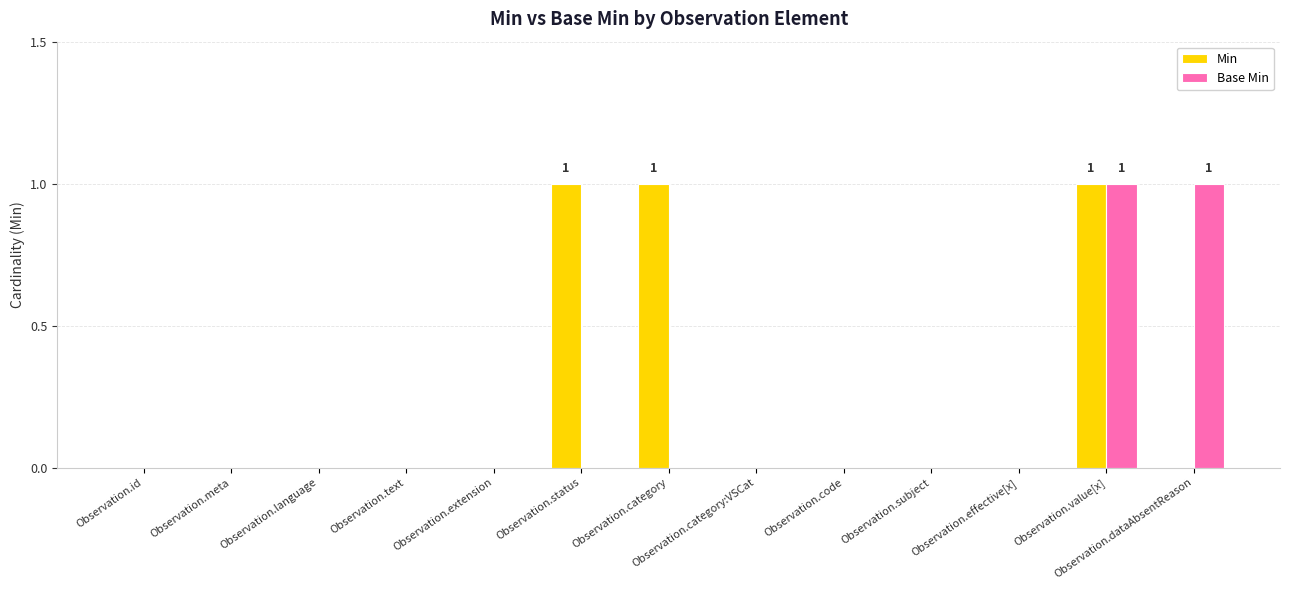

What is the sum of all Min values?

3